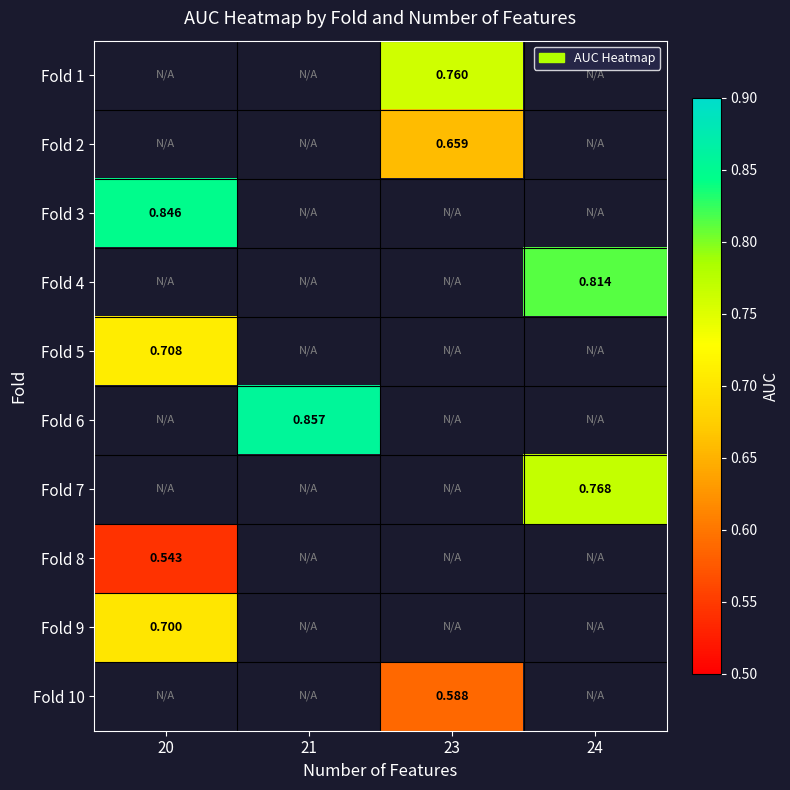

How many series are shown in this chart?

10